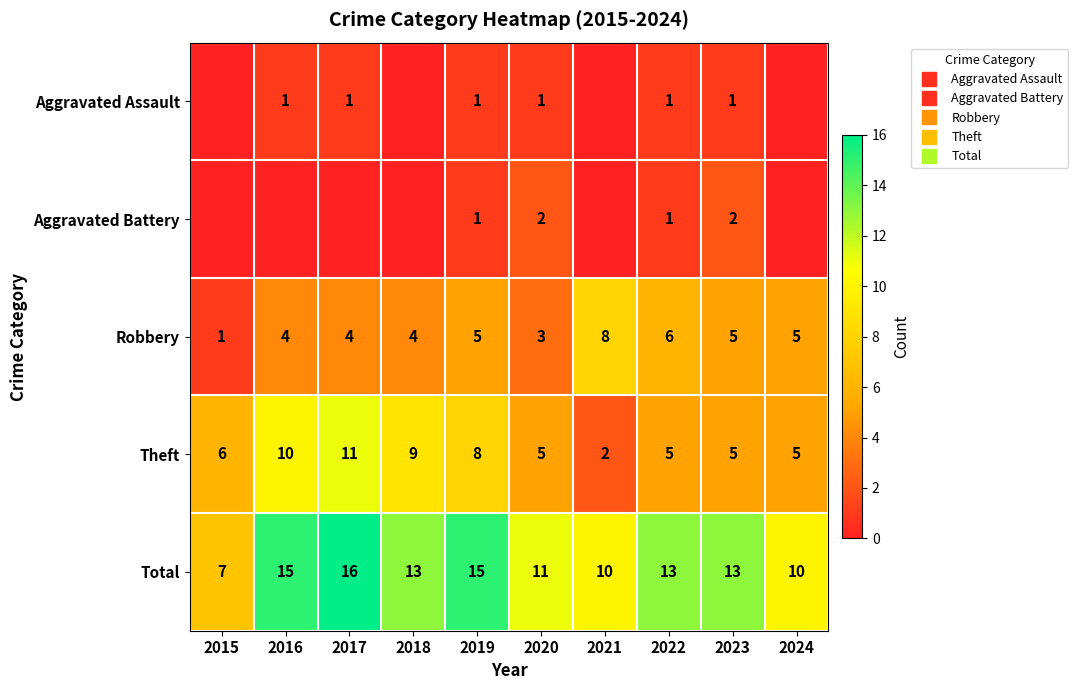

Between 2022 and 2018, which is larger?

2022